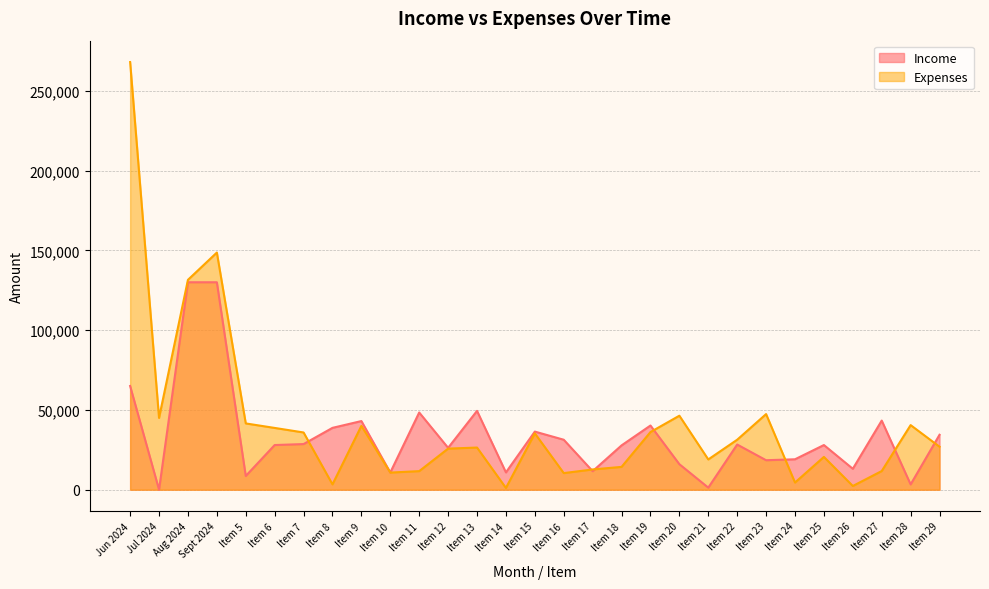

Rank the categories by Expenses value from highest to lowest.

Jun 2024, Sept 2024, Aug 2024, Item 23, Item 20, Jul 2024, Item 5, Item 28, Item 9, Item 6, Item 19, Item 7, Item 15, Item 22, Item 29, Item 13, Item 12, Item 25, Item 21, Item 18, Item 17, Item 27, Item 11, Item 10, Item 16, Item 24, Item 8, Item 26, Item 14